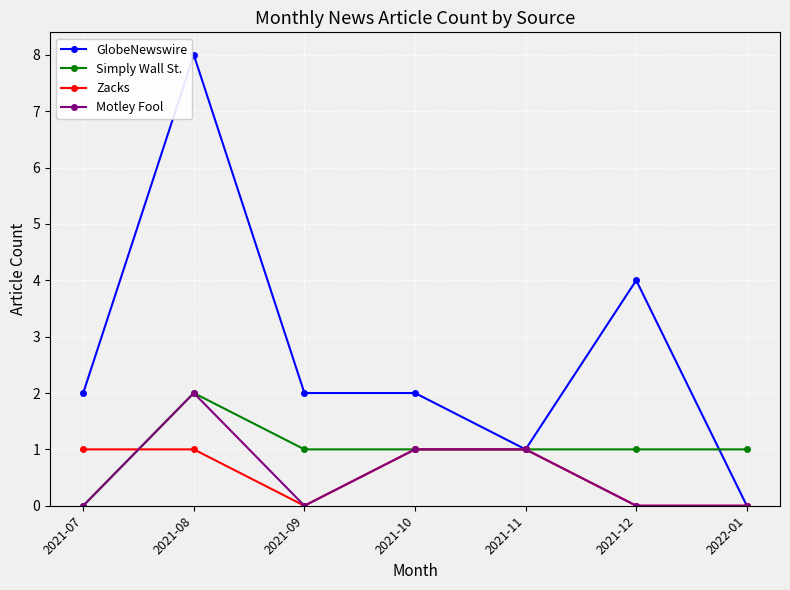

What is the total value across all series at 2021-12?

5